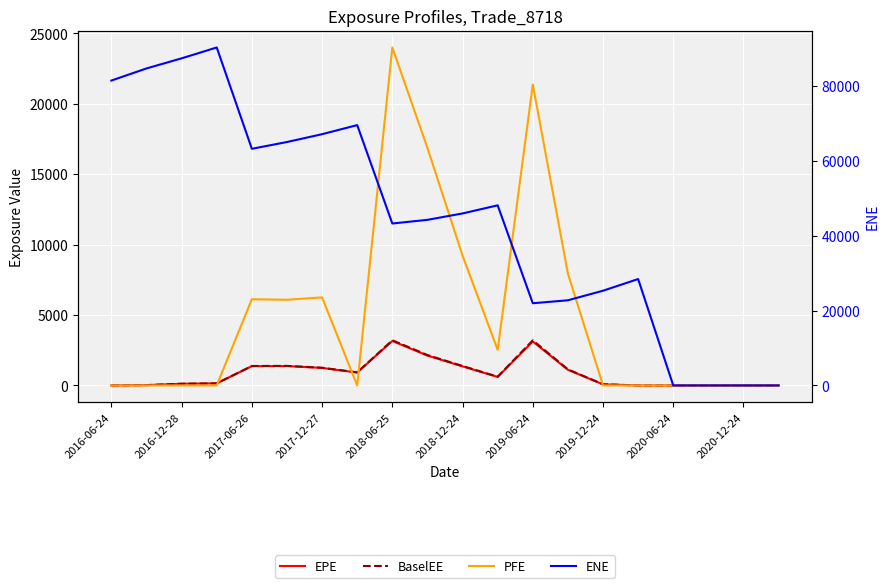

Where is PFE nearest to the value 11997?

2018-12-24